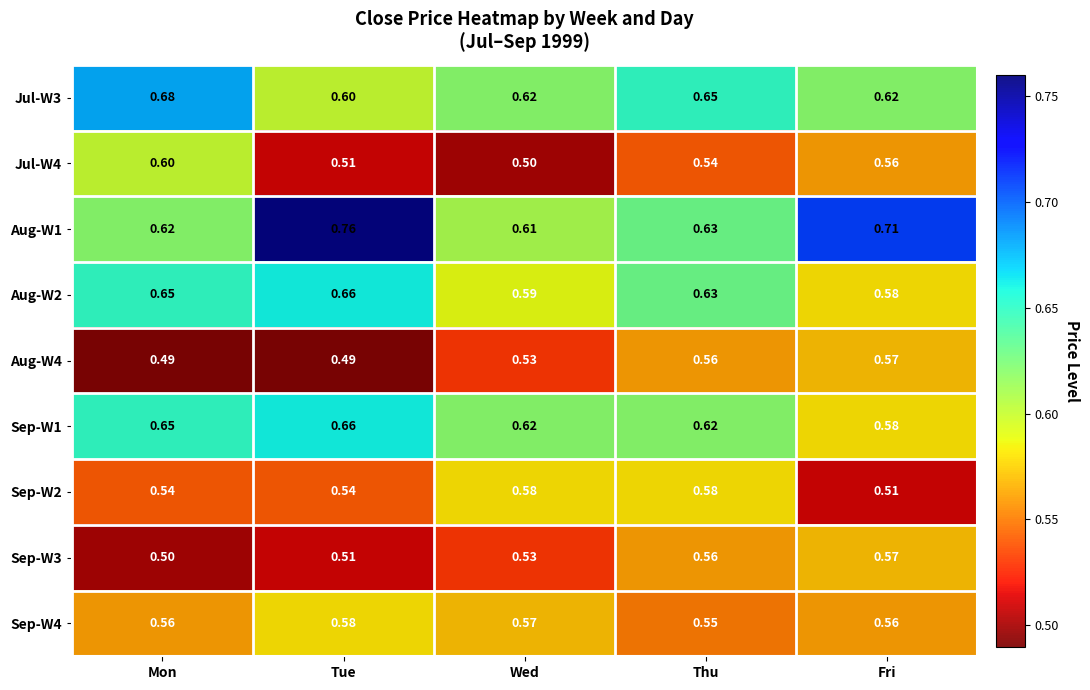

Where is Jul-W3 nearest to the value 0?

Tue